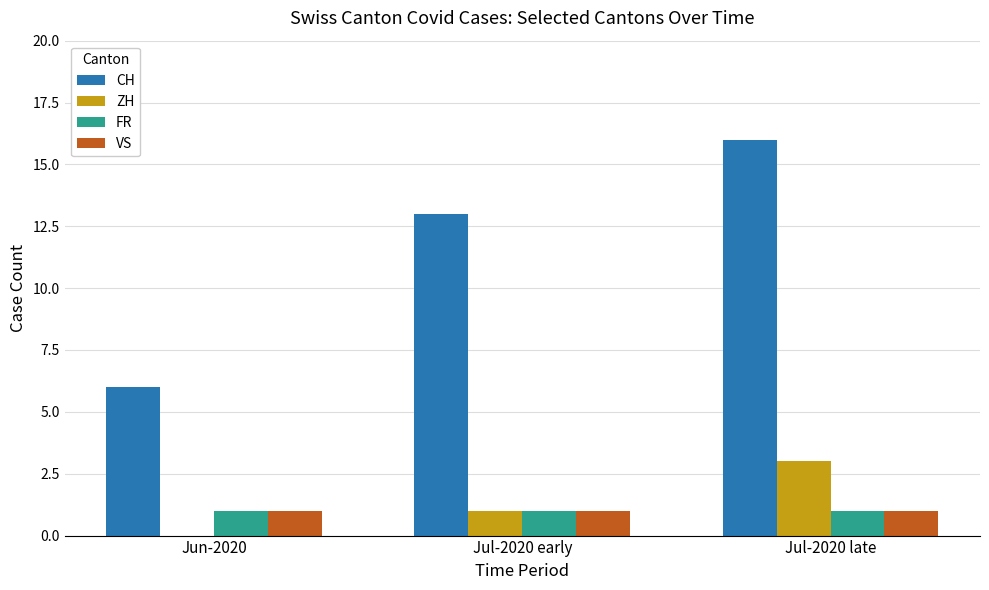

Is the value of ZH at Jul-2020 late greater than the value of VS at Jul-2020 late?

Yes